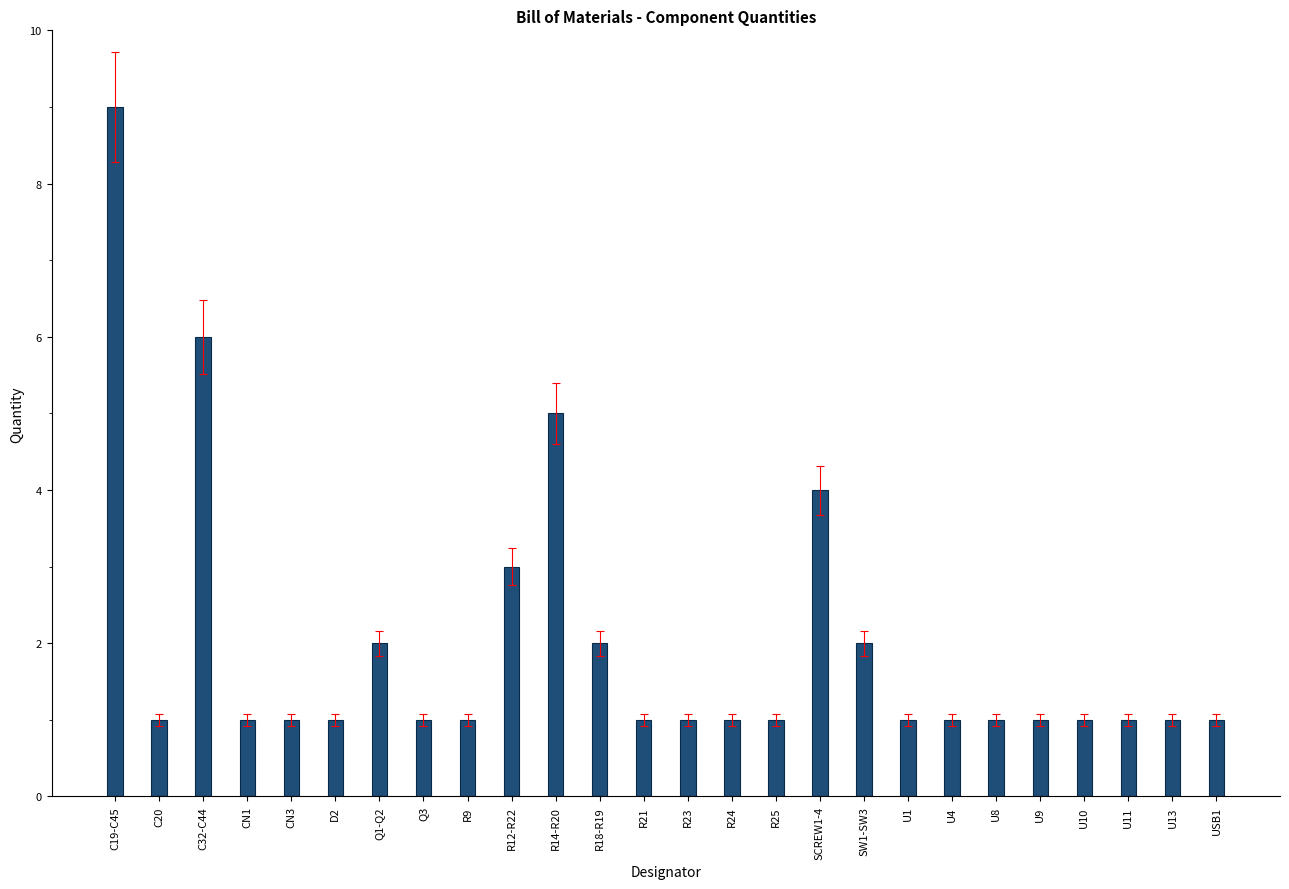

What is the approximate value at R12-R22?

3